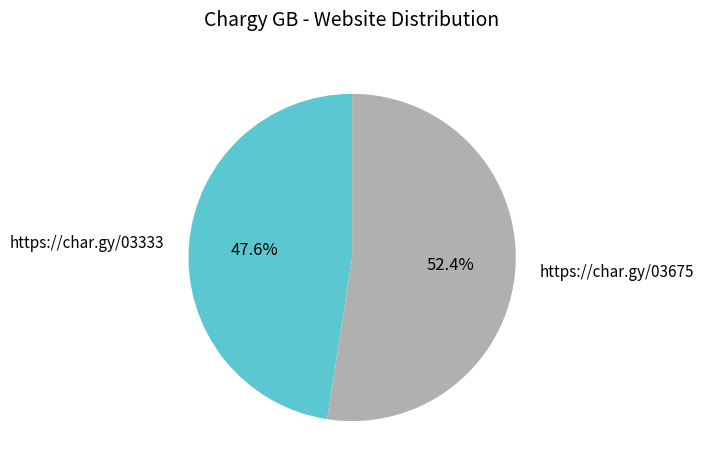

Is it true that https://char.gy/03675 is 65% of the pie?

False